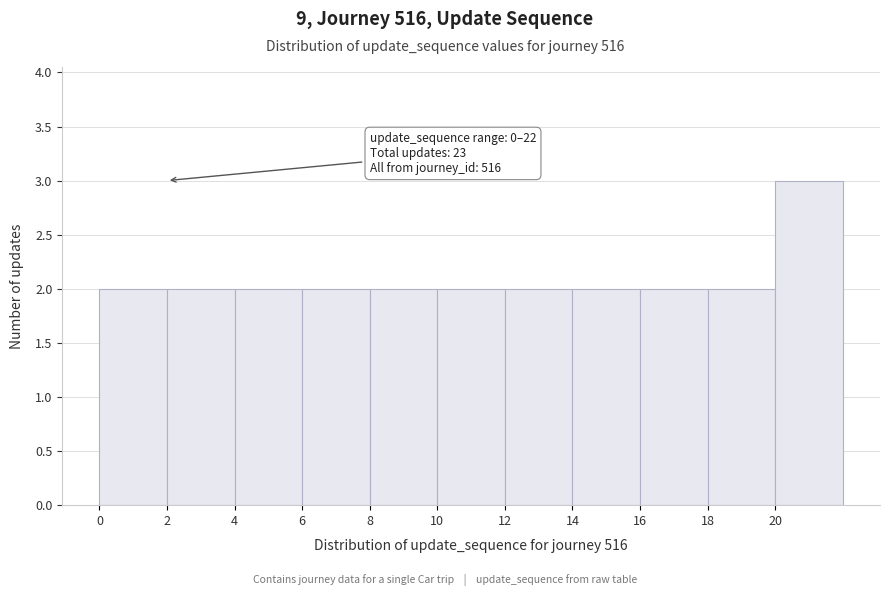

Which range on the x-axis has the tallest bar?

20 to 22